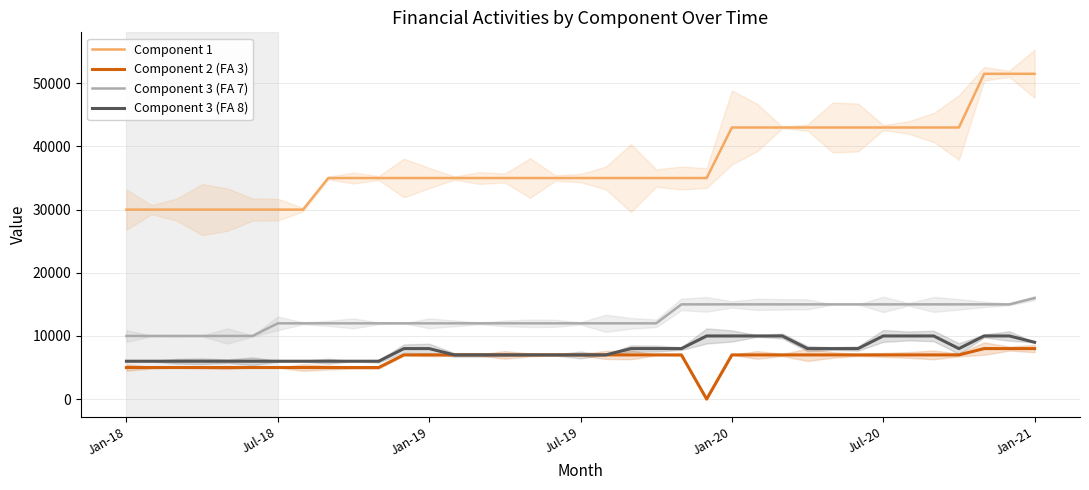

What is the highest value of the Component 2 (FA 3) series?

8000